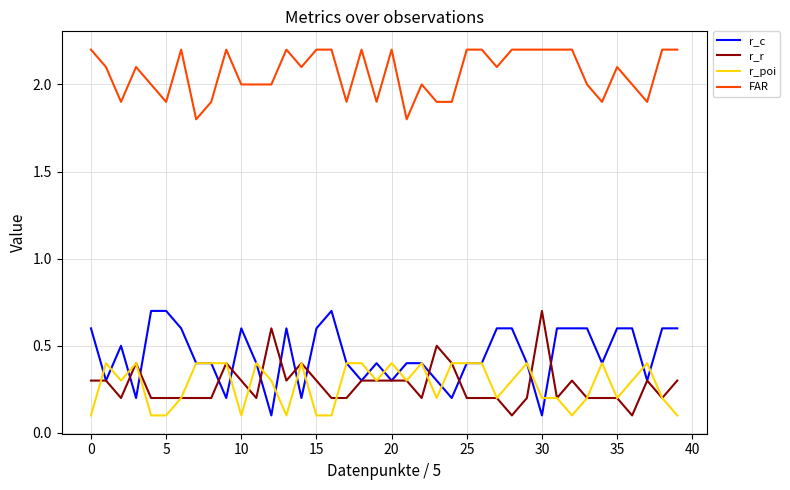

What is the maximum value shown in the chart?

2.2